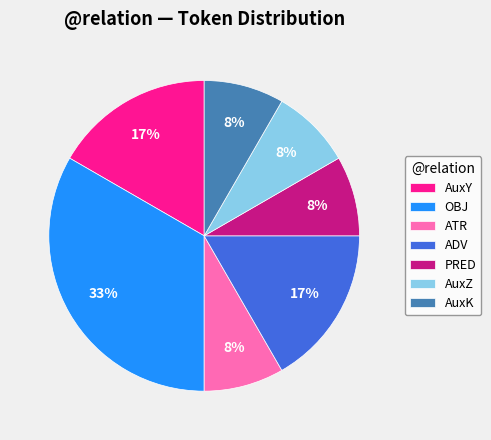

Is it true that AuxK is 8% of the pie?

True